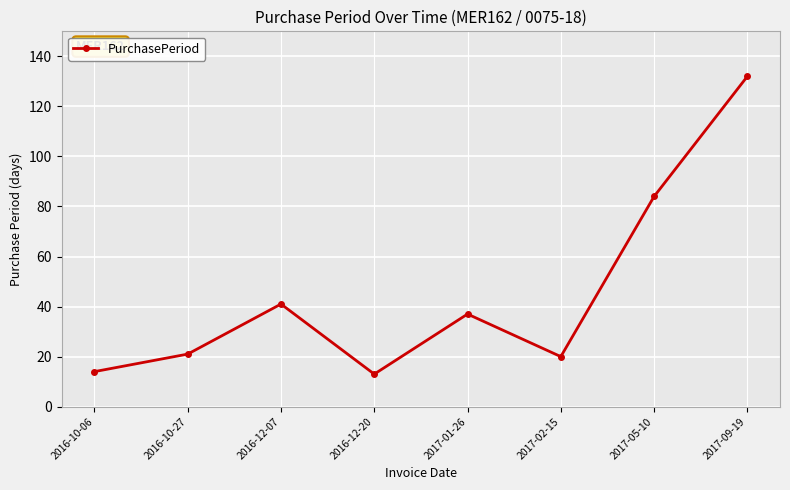

Reading left to right, what are all the values shown in this chart?

14	21	41	13	37	20	84	132